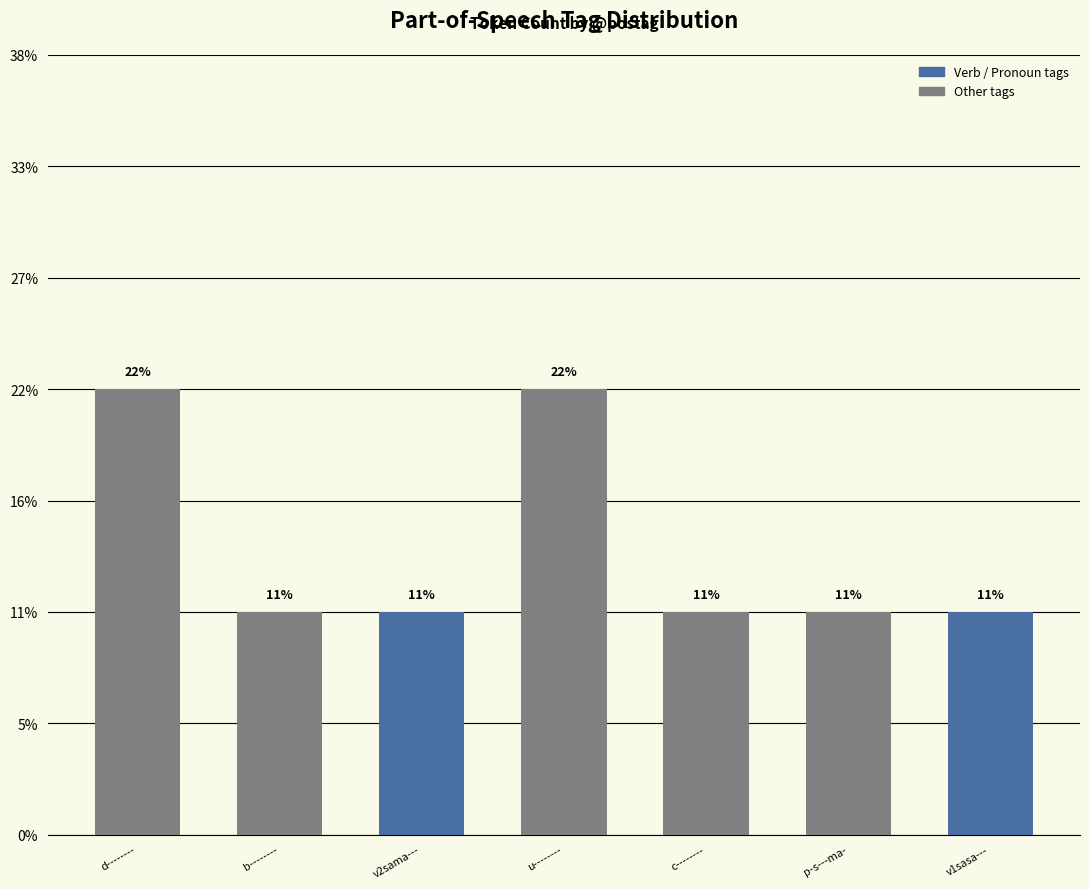

Reading right to left, what are all the values shown in this chart?

v1sasa---=1	p-s---ma-=1	c--------=1	u--------=2	v2sama---=1	b--------=1	d--------=2